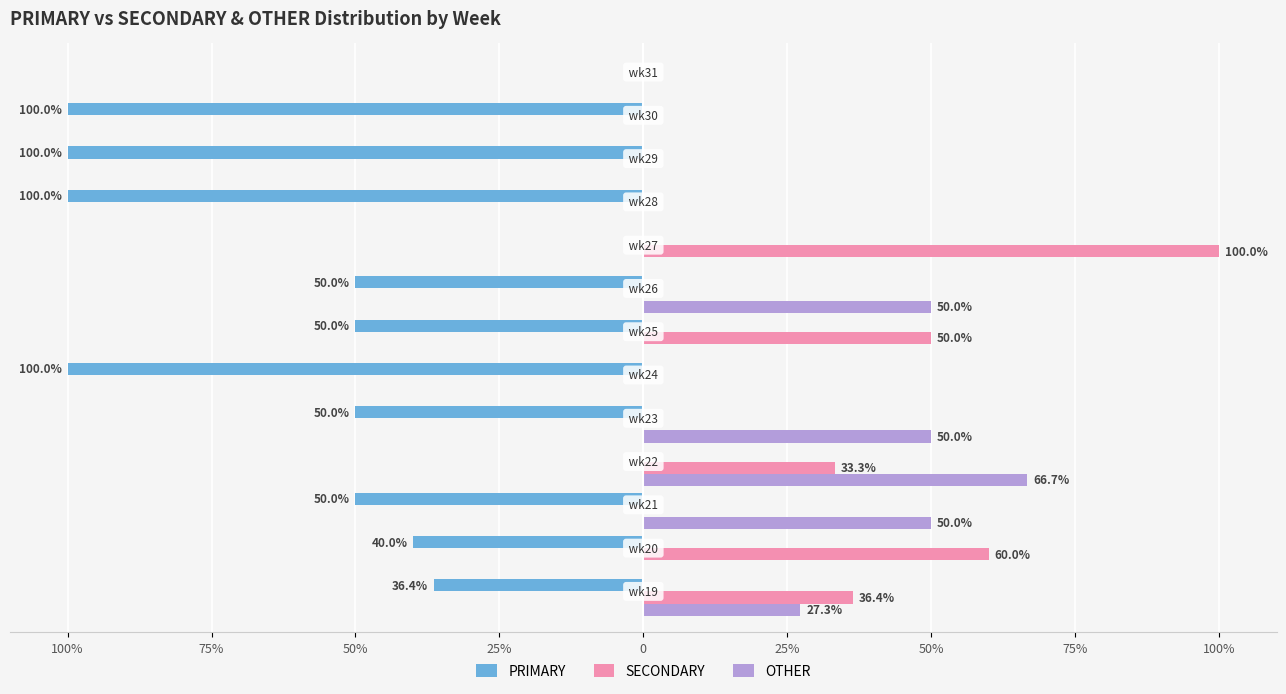

How many OTHER values are between 0 and 50?

12